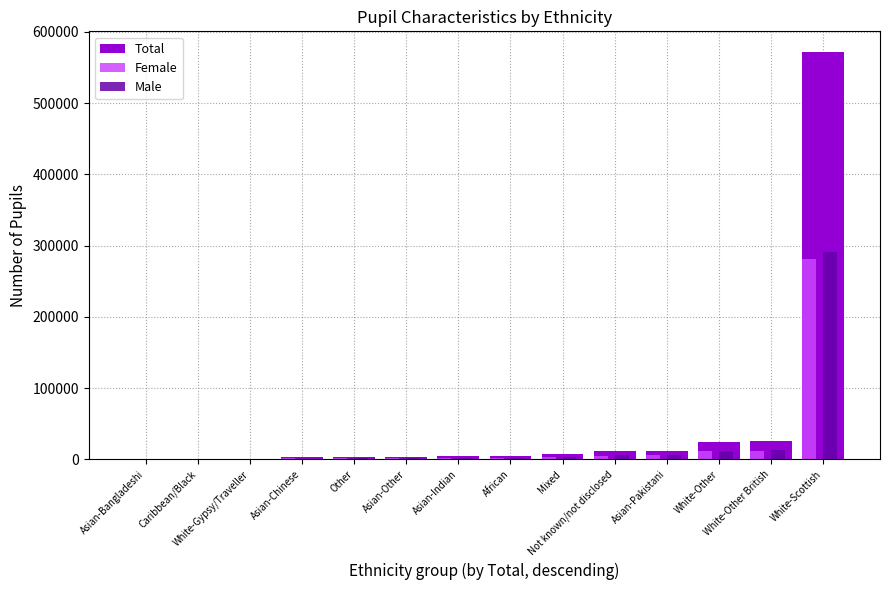

What is the maximum value for Female?

280844